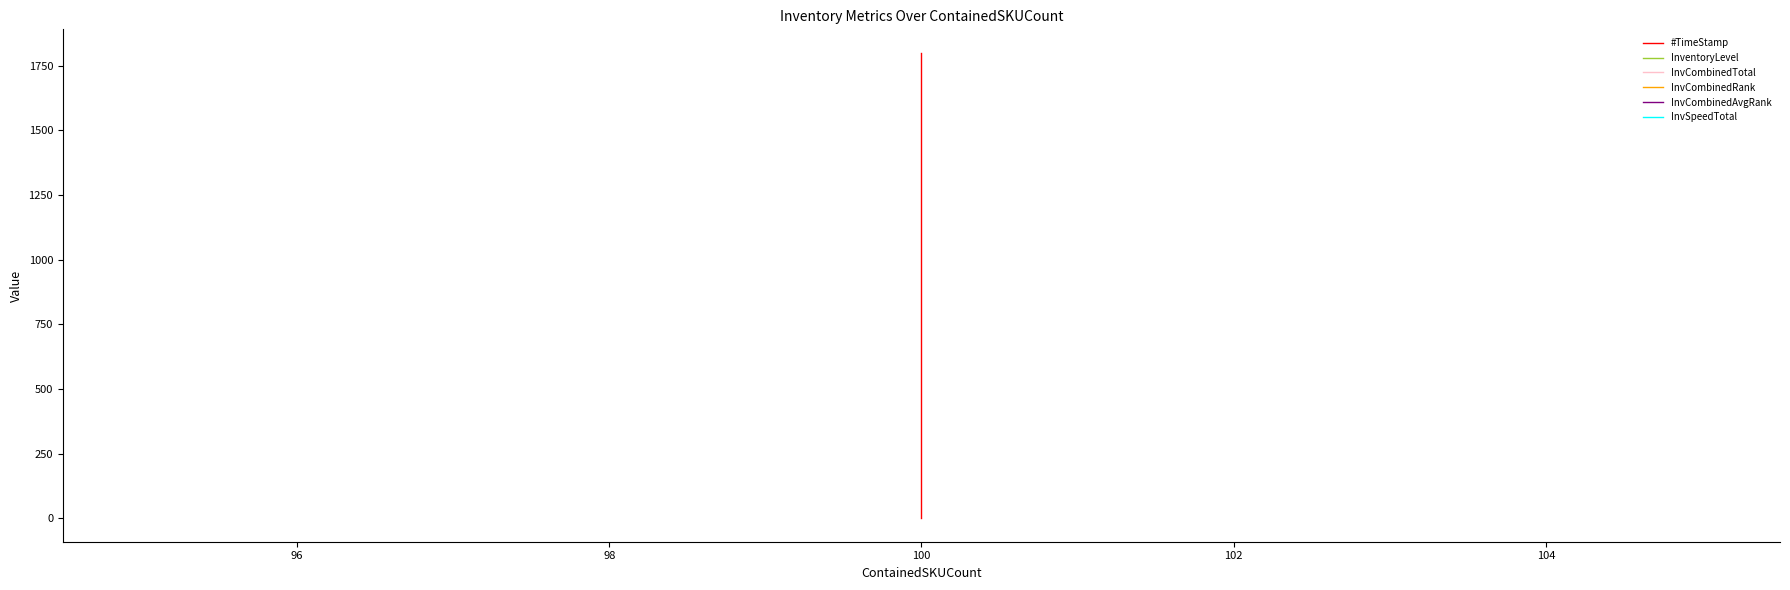

True or false: #TimeStamp and InvSpeedTotal intersect in this chart.

False